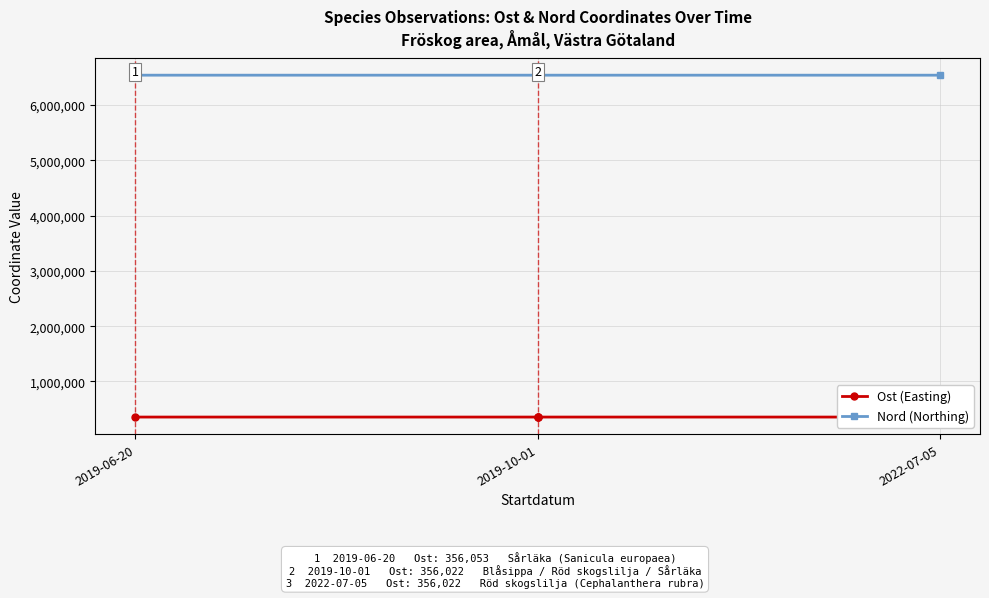

The value of Ost (Easting) at 2019-06-20 is 356053.0. True or false?

True